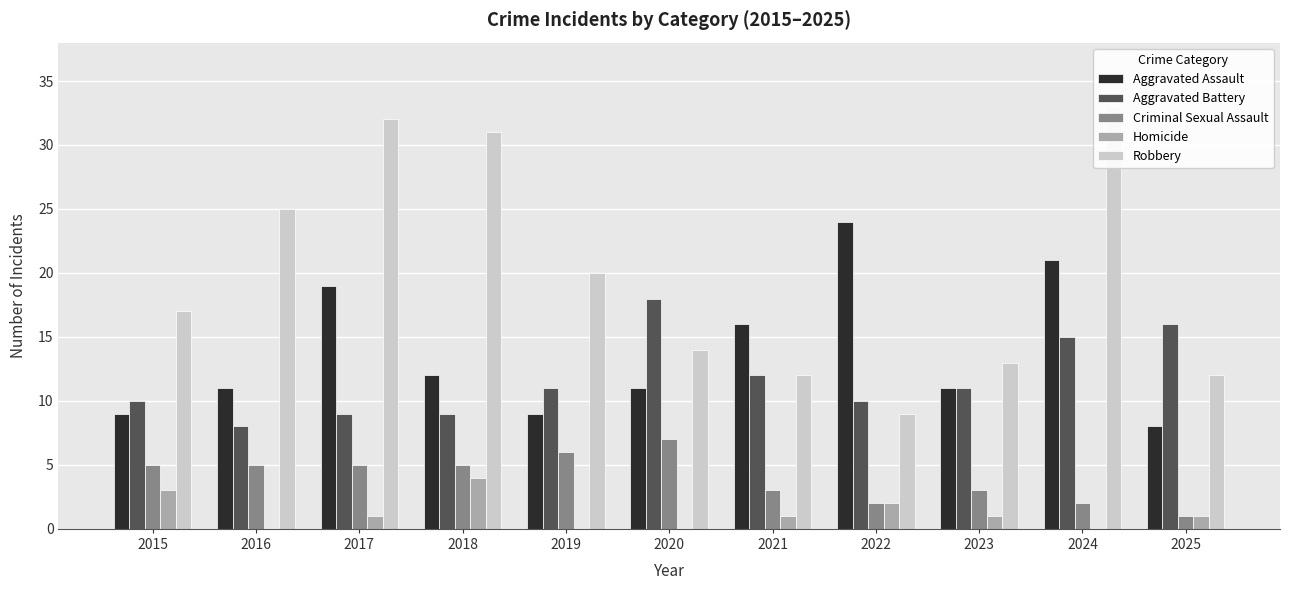

Does the chart contain stacked bars?

No